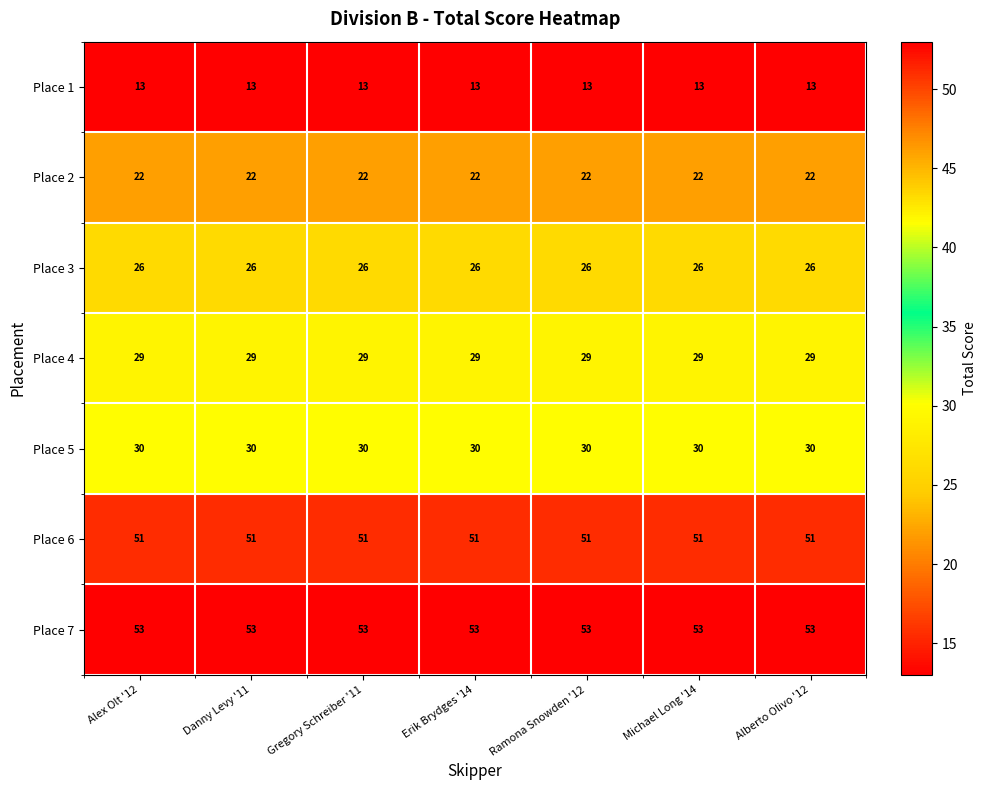

What is the sum of all Place 7 values?

371